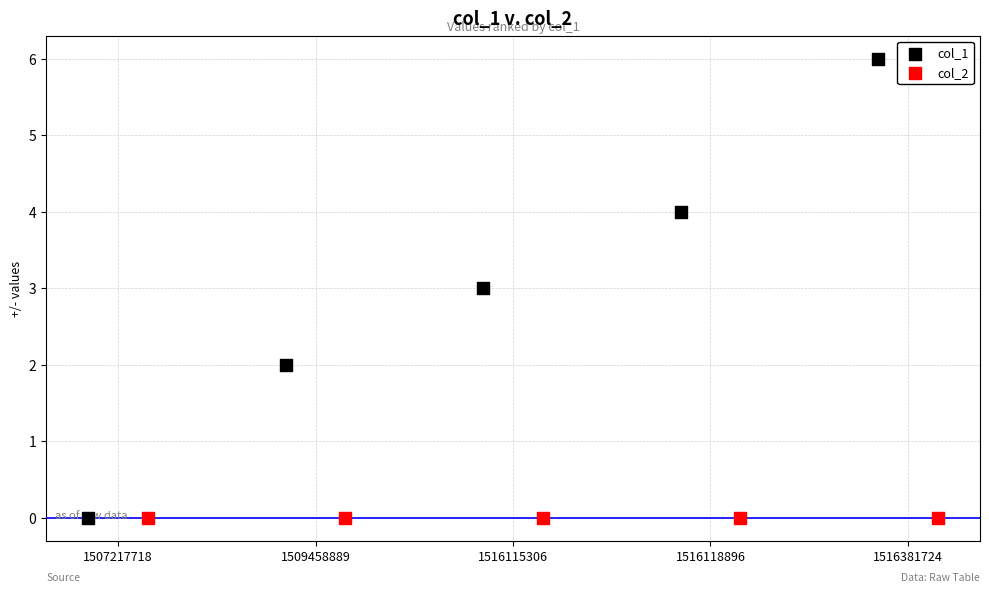

Is the value of col_2 at 1516381724 greater than the value of col_1 at 1507217718?

No